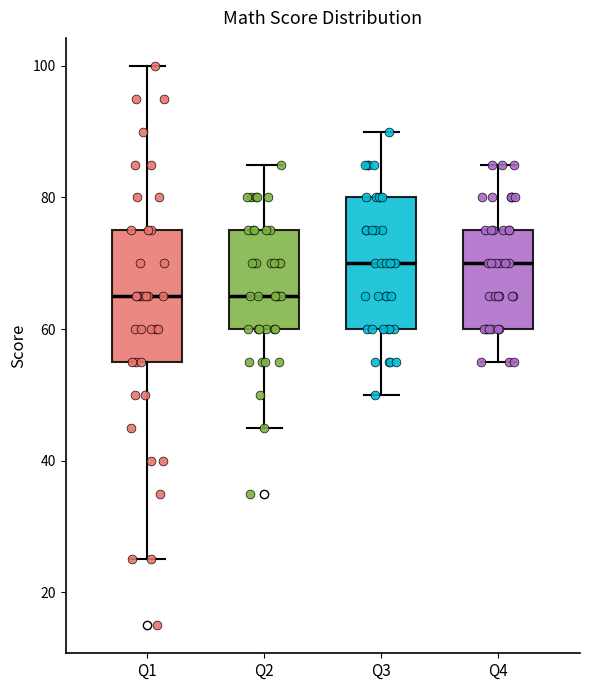

Reading left to right, transcribe this box plot: for each box, give where its median line is, the range the box spans, and where its two whiskers end, as read against the y-axis. The values are not printed on the chart, so give them approximately, as read against the axis.

Q1: median 66, box 56 to 76, whiskers 26 to 100
Q2: median 66, box 60 to 76, whiskers 46 to 86
Q3: median 70, box 60 to 80, whiskers 50 to 90
Q4: median 70, box 60 to 76, whiskers 56 to 86